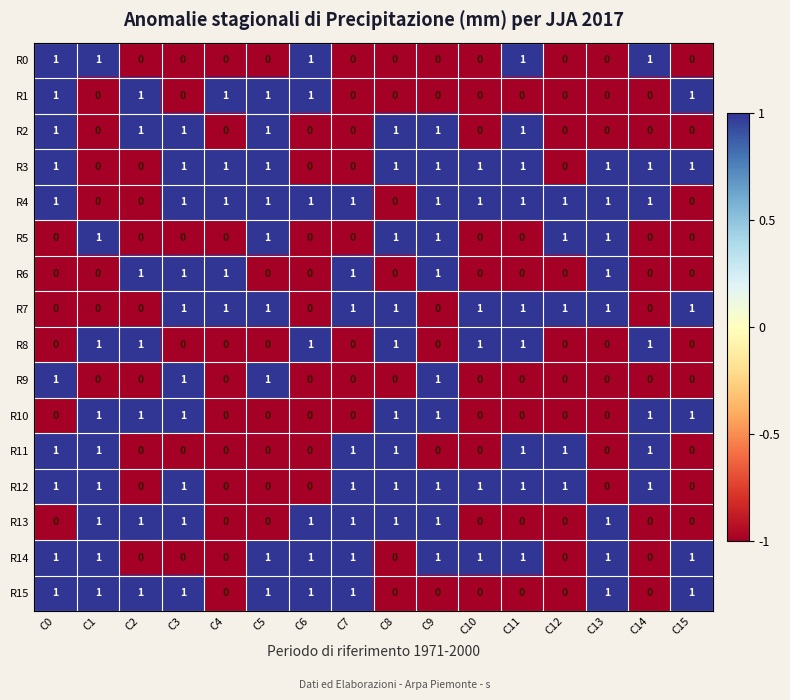

True or false: R4 has a value of 1 at C6.

True